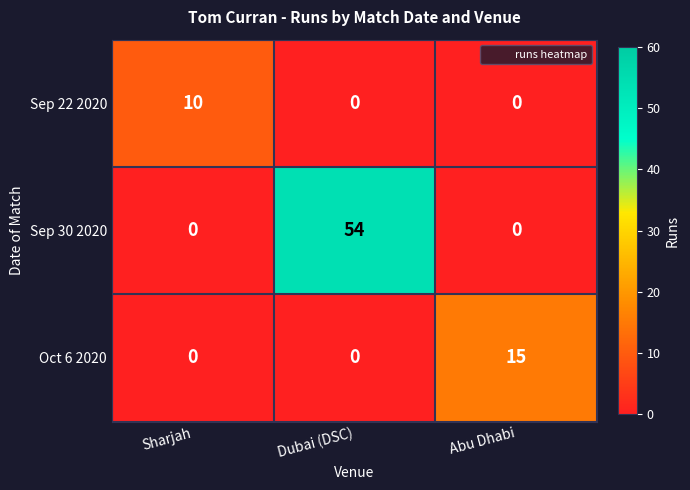

What is the sum of the Oct 6 2020 values at Abu Dhabi and Dubai (DSC)?

15